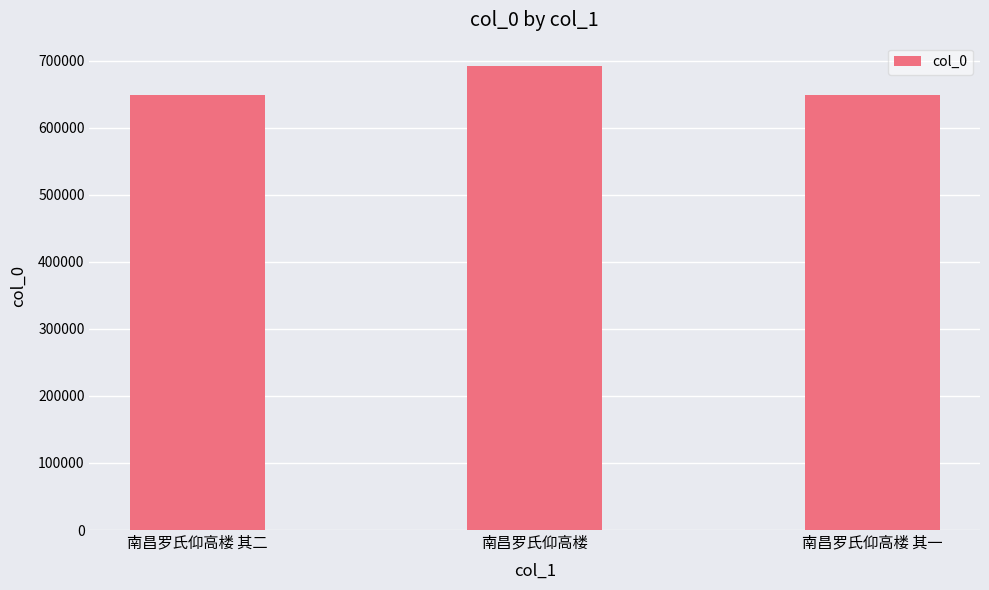

Count the number of categories in the chart.

3